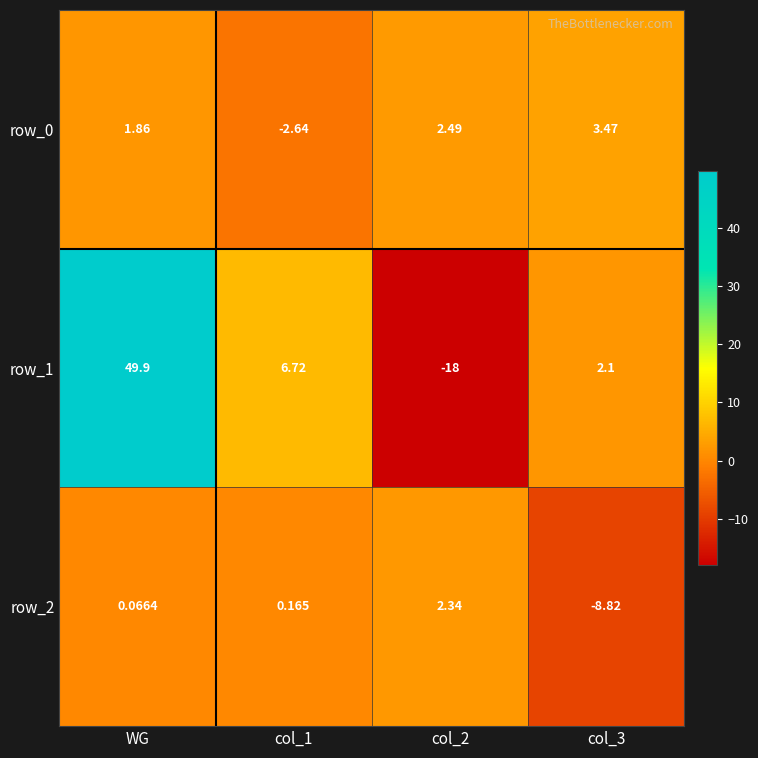

At how many categories does at least one series exceed 31?

1